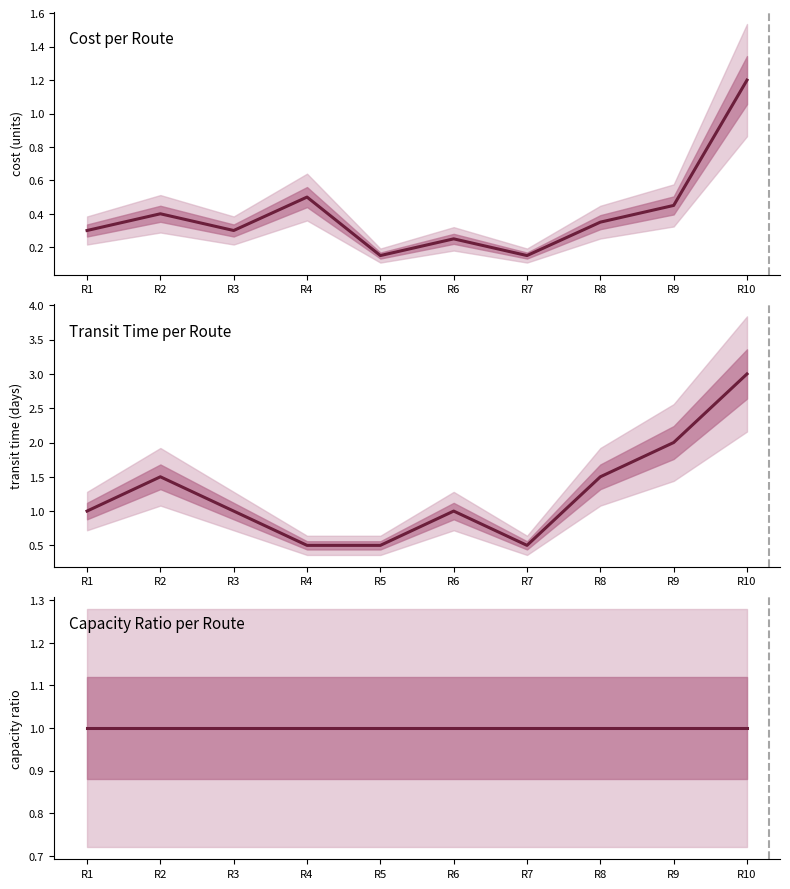

True or false: Capacity Ratio per Route has a value of 1.0 at R8.

True